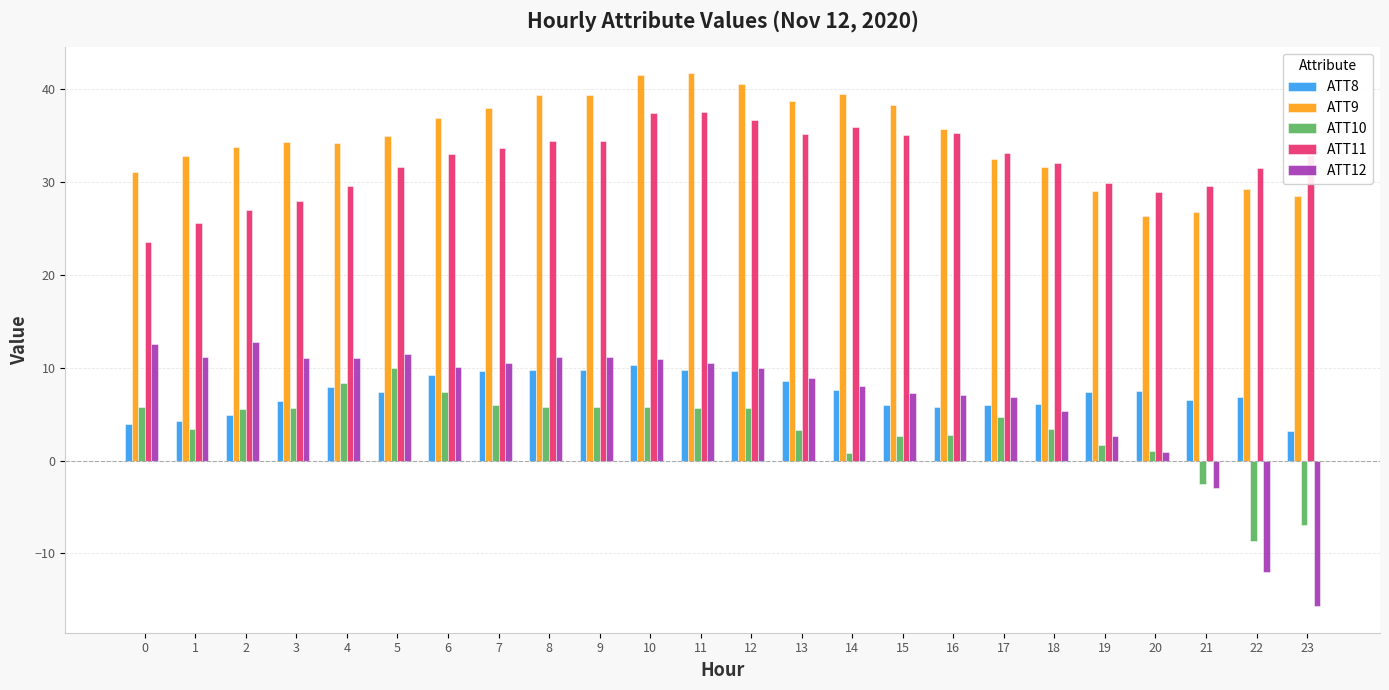

What is the value of the ATT8 bar at the 7th from the left?

9.2